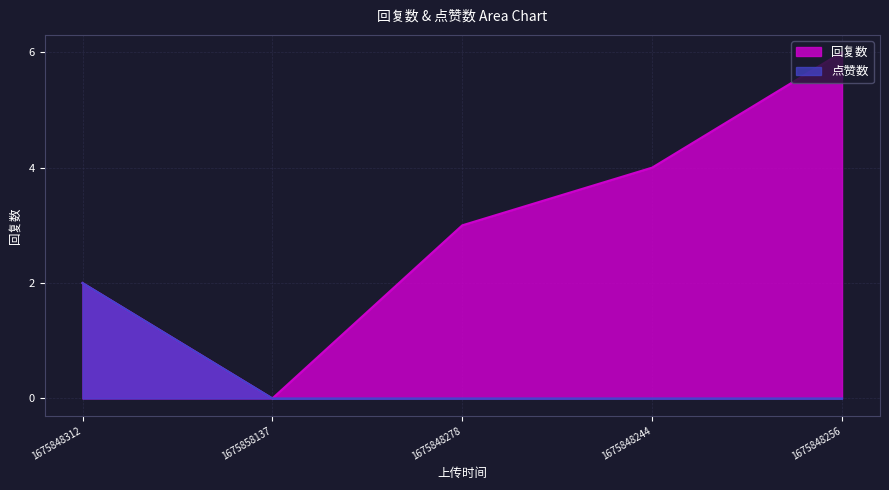

List the series in order of their overall mean, lowest first.

点赞数, 回复数